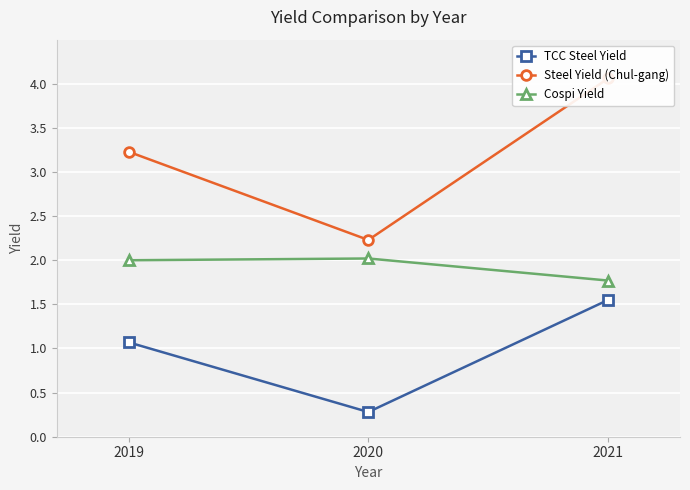

Which series has the largest total across all categories?

Steel Yield (Chul-gang)